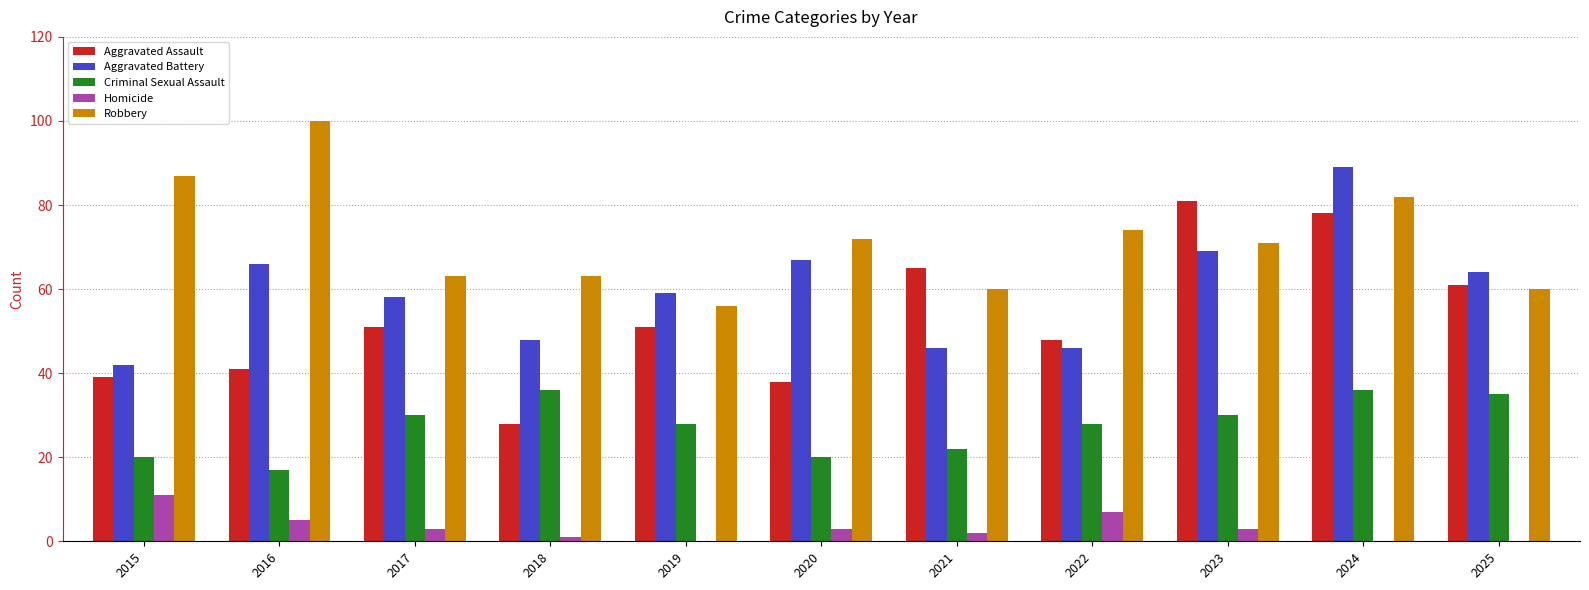

What is the sum of all Aggravated Assault values?

581